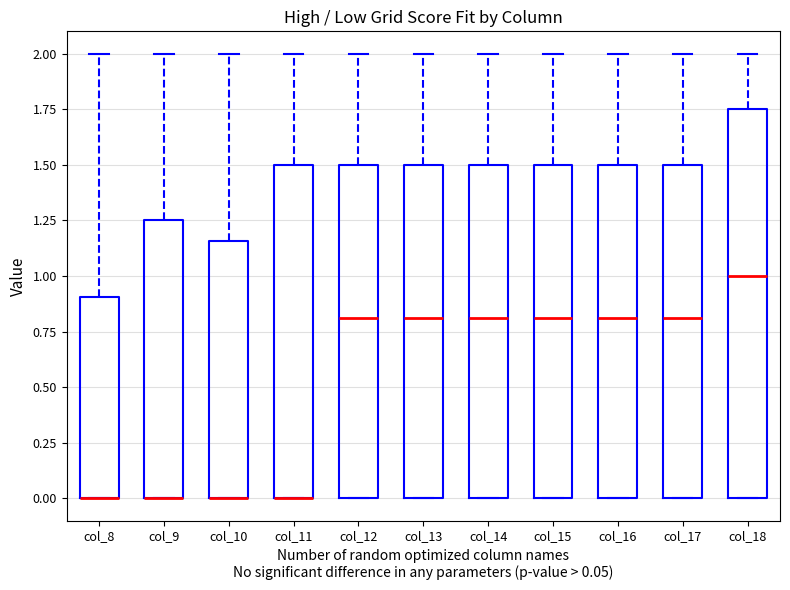

Where does the upper whisker of the box for col_10 end on the y-axis? The values are not printed on the chart, so give them approximately, as read against the axis.

2.00